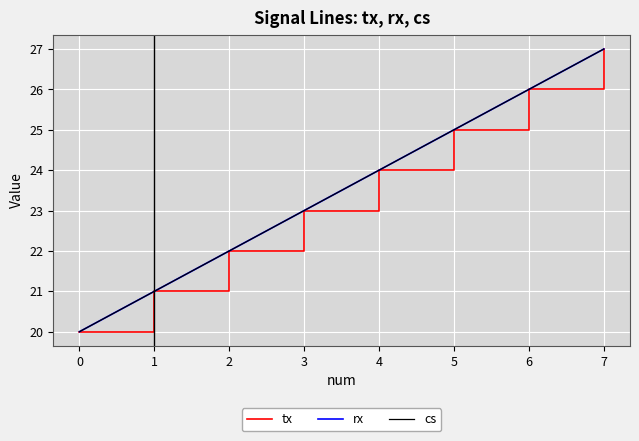

True or false: cs and tx intersect in this chart.

False